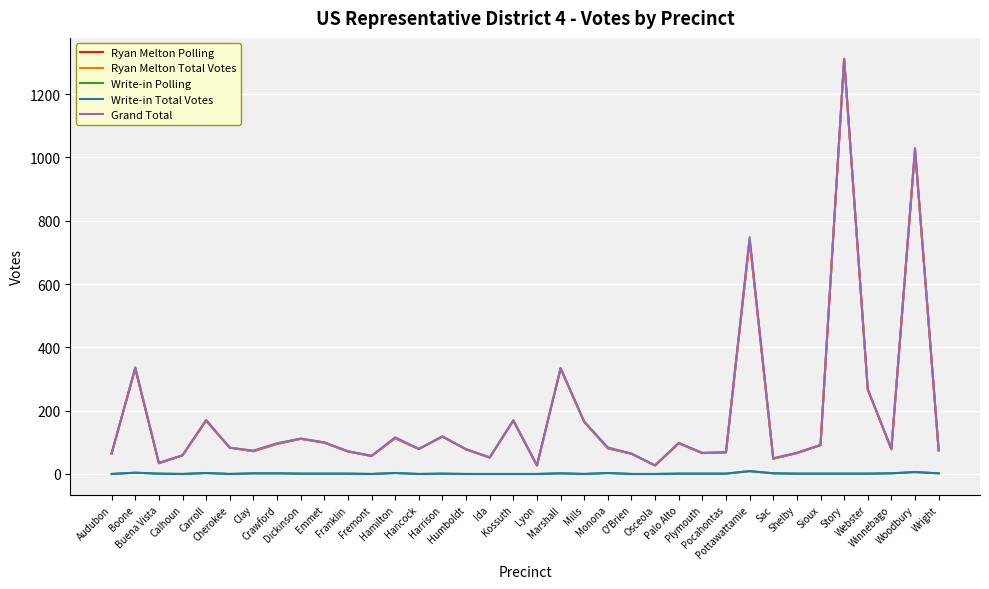

At which label does Ryan Melton Total Votes reach its peak?

Story